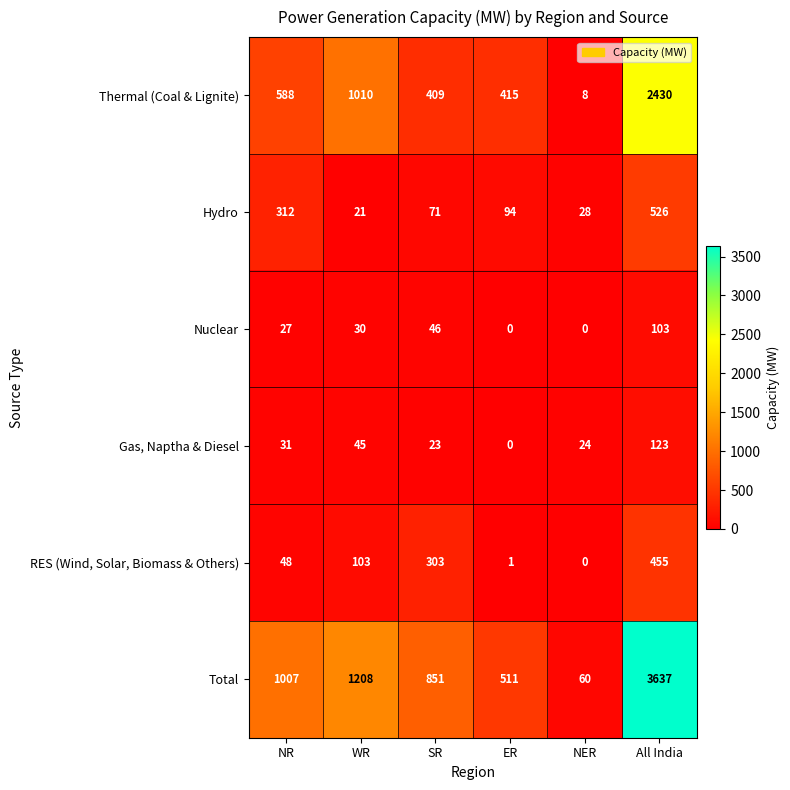

How many Nuclear values are between 0 and 46?

5